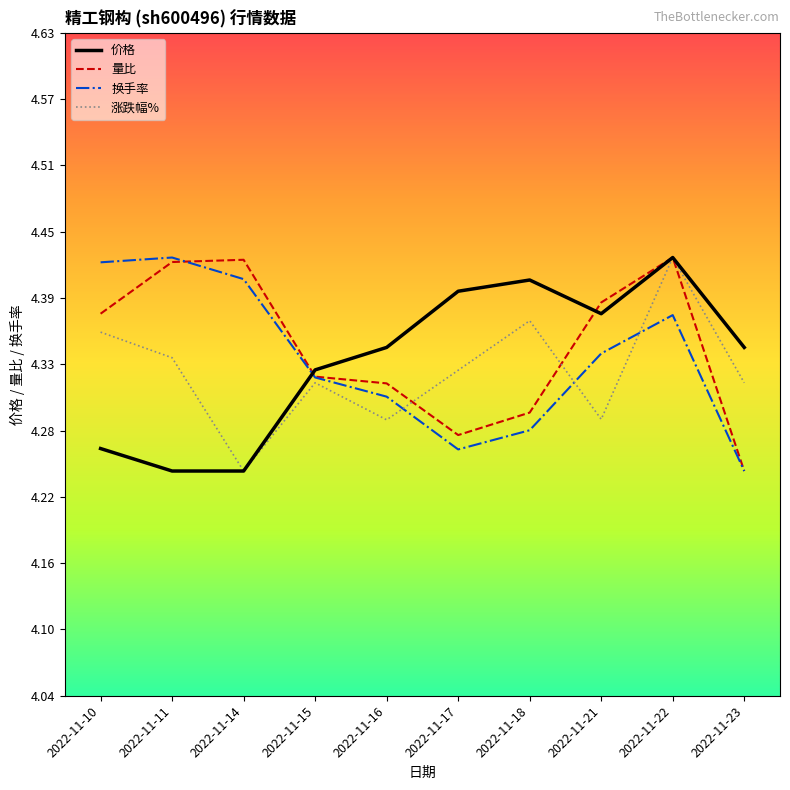

After their last crossing, which series has the higher values: 换手率 or 价格?

价格